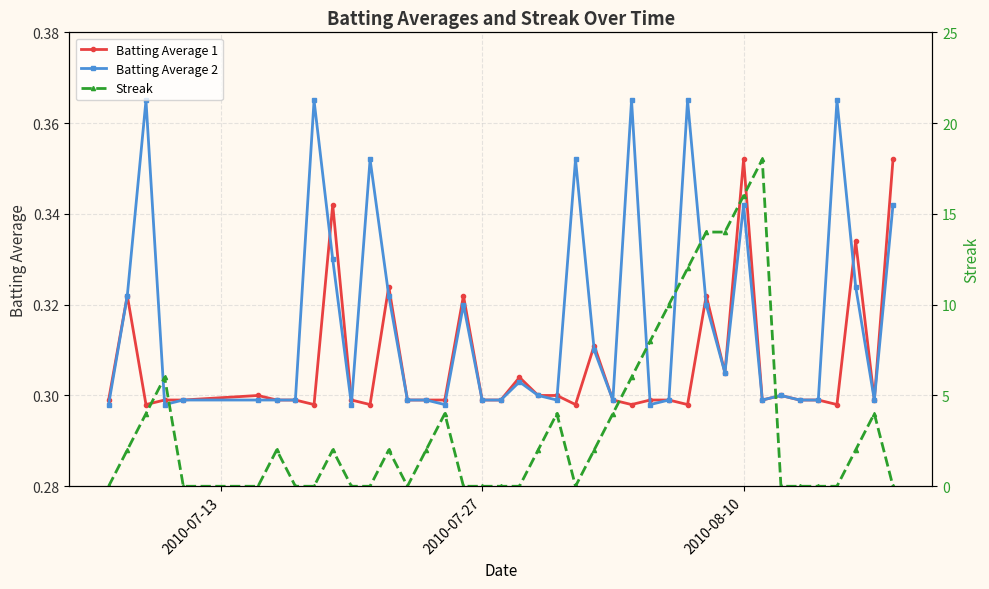

Count the Batting Average 1 values in the range 0 to 1.

40